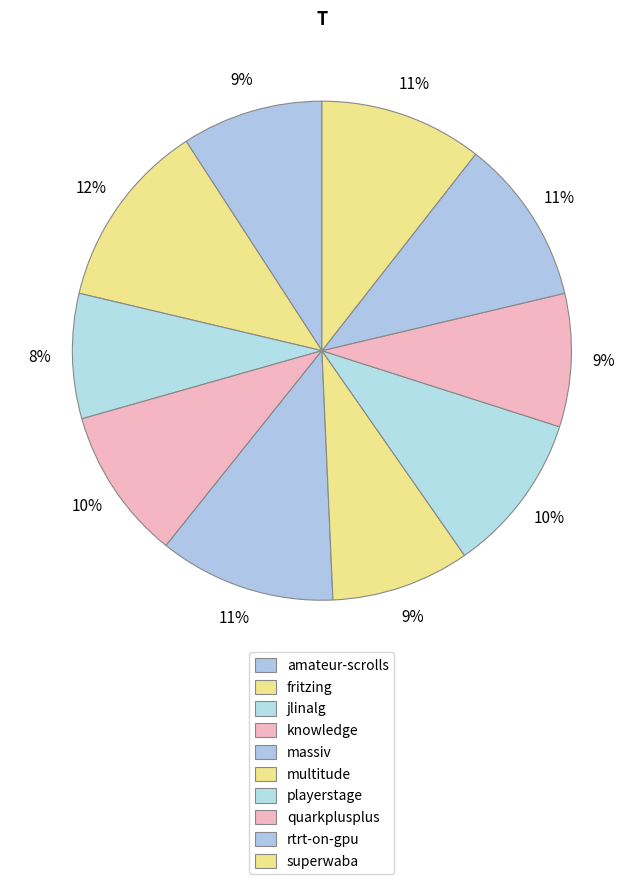

How many segments does this pie chart have?

10